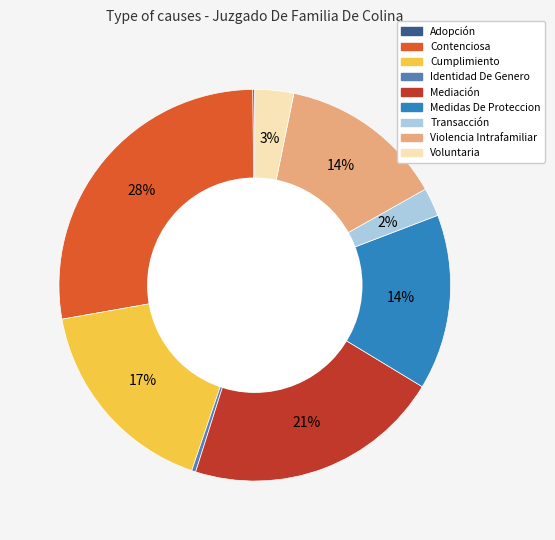

Which category has the biggest portion of the pie?

Contenciosa